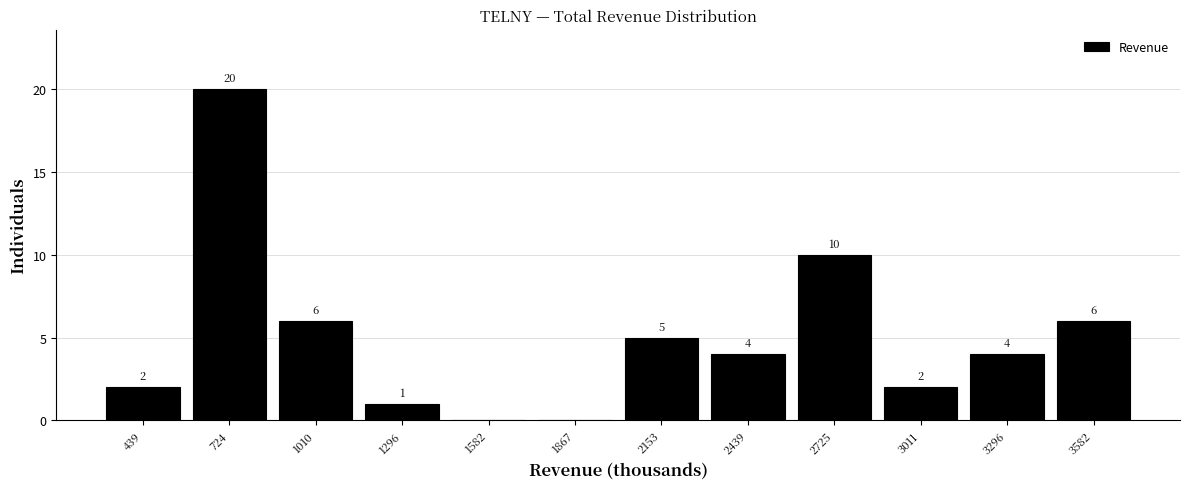

Reading right to left, what are all the values shown in this chart?

3582=6	3296=4	3011=2	2725=10	2439=4	2153=5	1867=0	1582=0	1296=1	1010=6	724=20	439=2